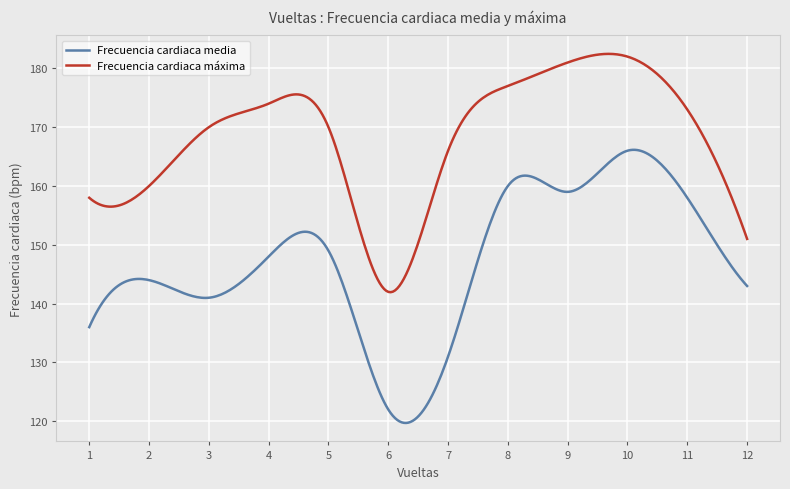

List the series in order of their overall mean, lowest first.

Frecuencia cardiaca media, Frecuencia cardiaca máxima